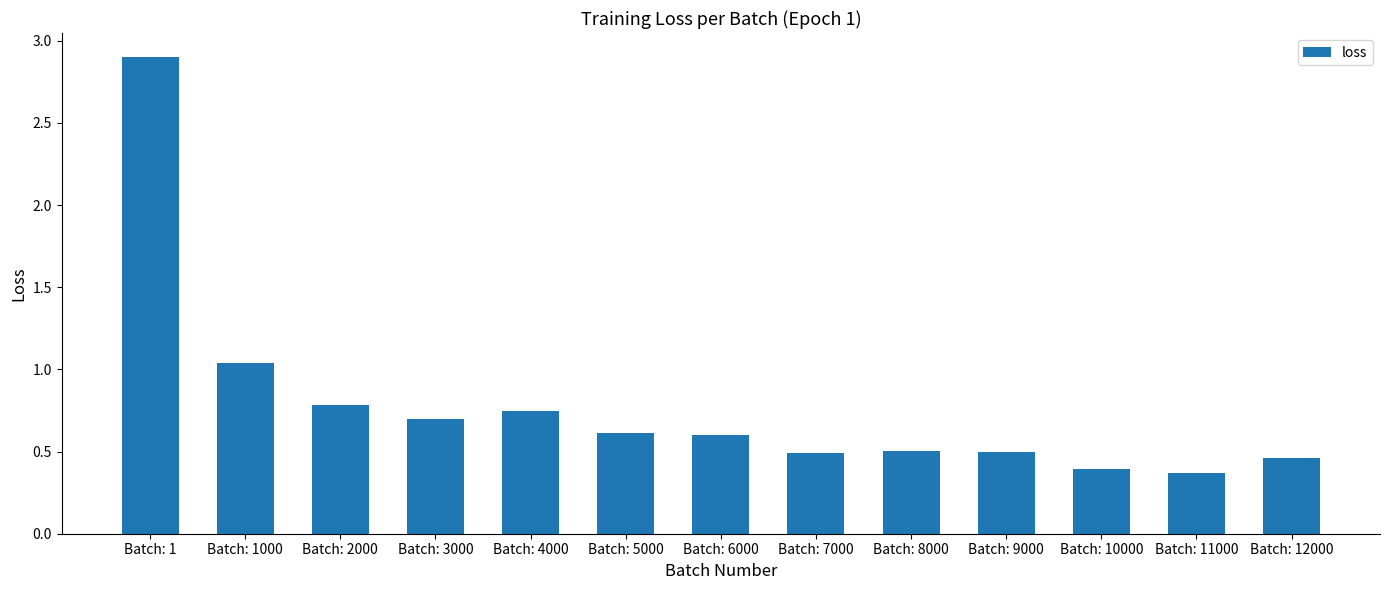

How many bars are there in total?

13